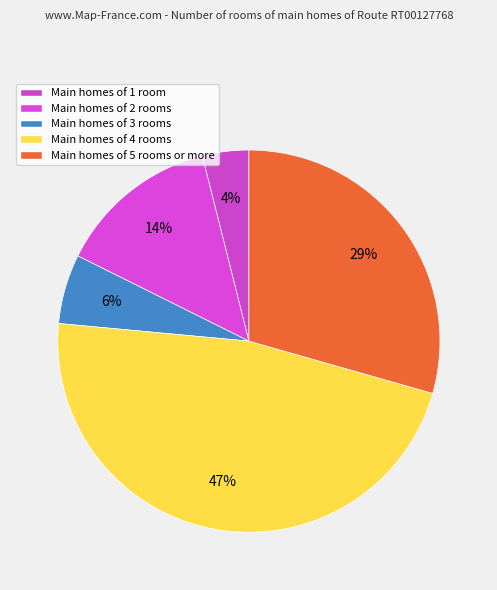

How many segments does this pie chart have?

5